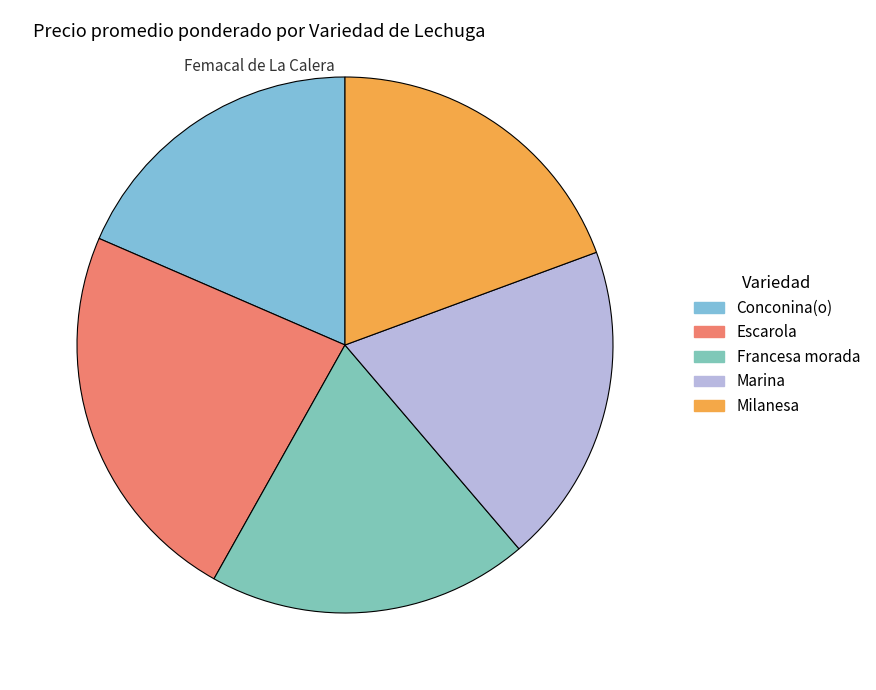

True or false: Francesa morada accounts for 19% of the total.

True